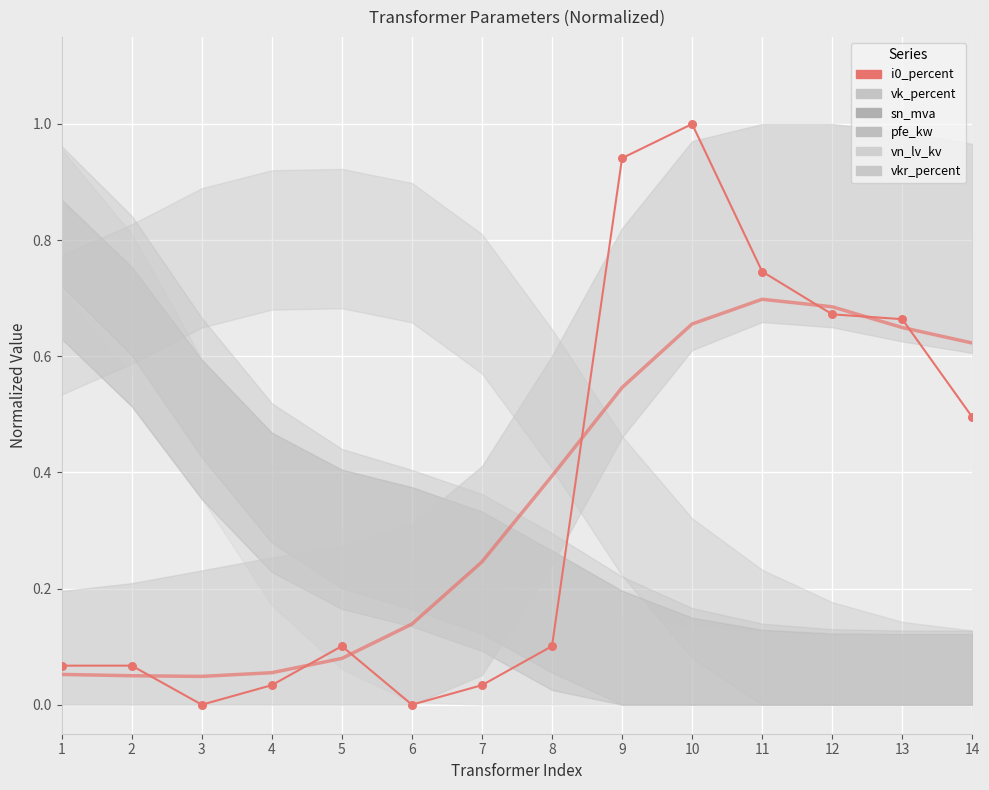

Which series has the largest total across all categories?

i0_percent